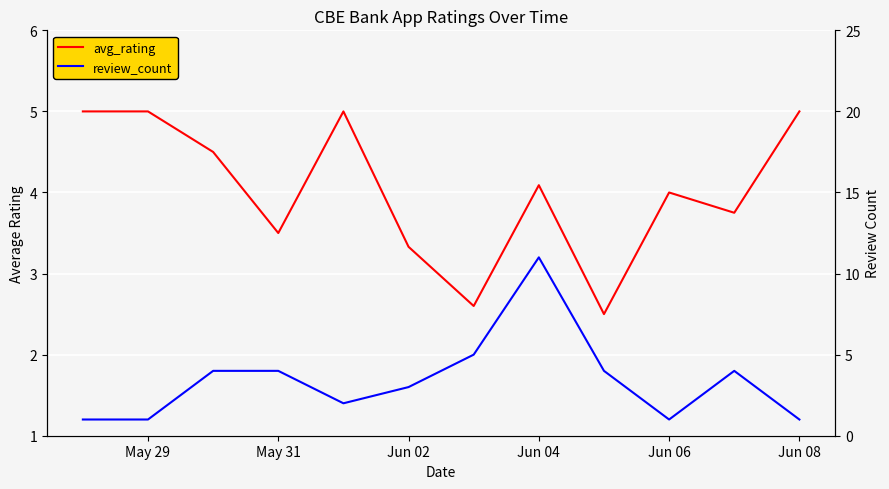

At how many categories does at least one series exceed 1?

12